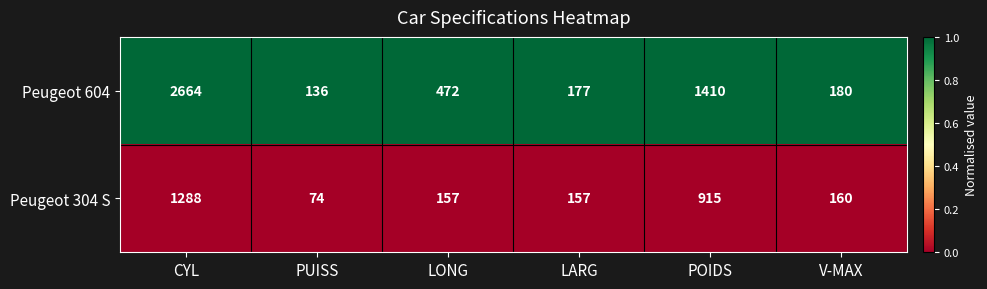

The Peugeot 604 series shows 177 at LARG. True or false?

True